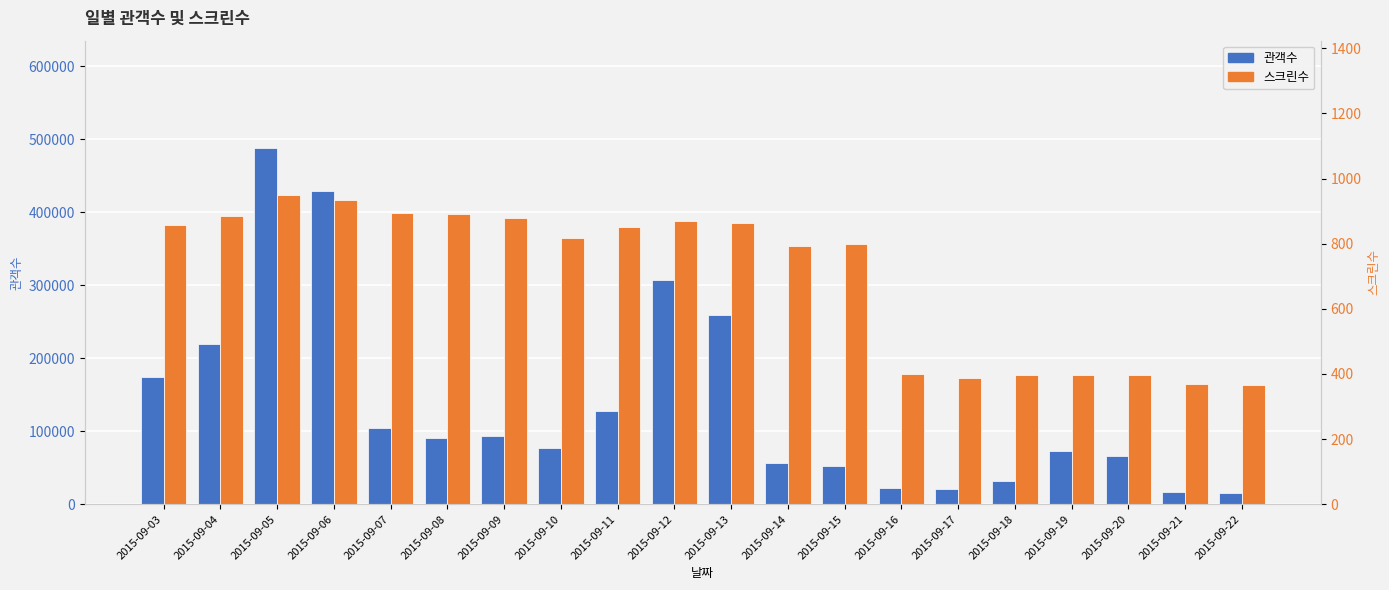

What is the difference between the maximum and minimum values in the 스크린수 series?

584